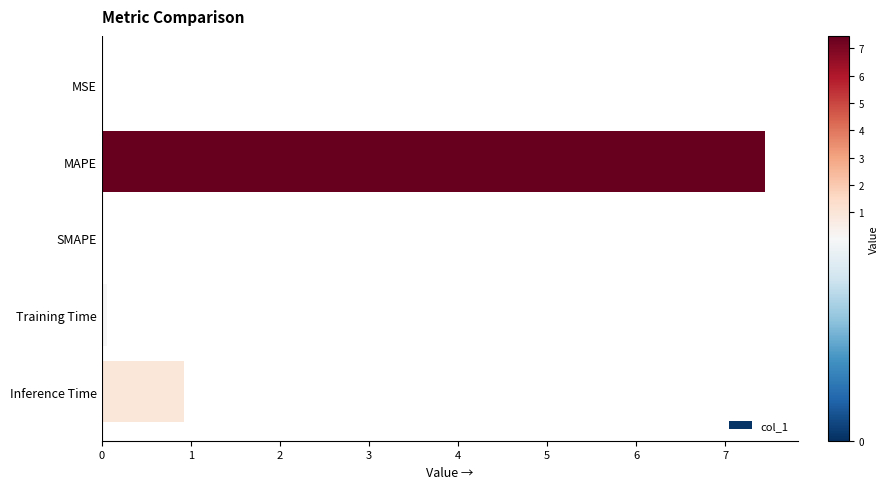

What is the approximate value at MAPE?

7.5